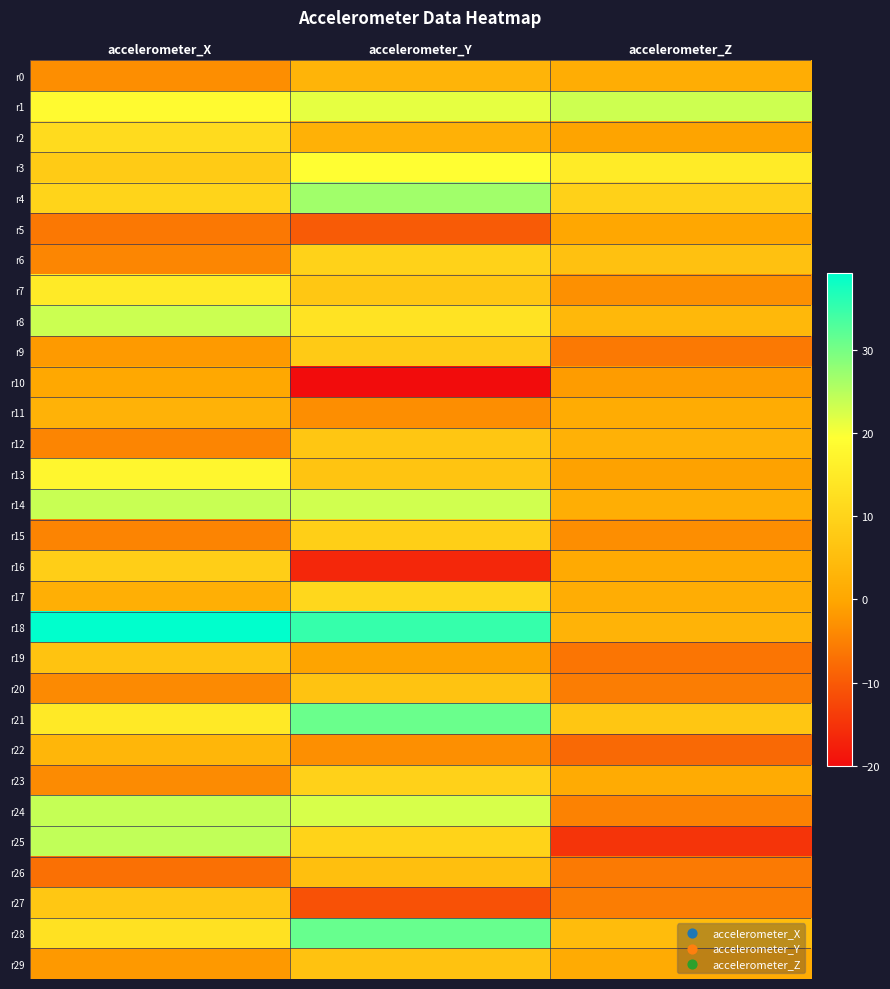

Reading left to right, transcribe all the data shown in this chart.

r0: accelerometer_X=-3.2	accelerometer_Y=3.0	accelerometer_Z=1.5
r1: accelerometer_X=18.4	accelerometer_Y=21.3	accelerometer_Z=23.3
r2: accelerometer_X=11.5	accelerometer_Y=2.2	accelerometer_Z=-0.5
r3: accelerometer_X=8.0	accelerometer_Y=19.3	accelerometer_Z=15.0
r4: accelerometer_X=9.9	accelerometer_Y=26.7	accelerometer_Z=9.3
r5: accelerometer_X=-6.1	accelerometer_Y=-9.8	accelerometer_Z=0.1
r6: accelerometer_X=-4.4	accelerometer_Y=9.6	accelerometer_Z=5.9
r7: accelerometer_X=14.8	accelerometer_Y=7.2	accelerometer_Z=-2.9
r8: accelerometer_X=23.4	accelerometer_Y=13.4	accelerometer_Z=3.8
r9: accelerometer_X=-1.7	accelerometer_Y=7.9	accelerometer_Z=-6.0
r10: accelerometer_X=0.3	accelerometer_Y=-20.1	accelerometer_Z=-1.5
r11: accelerometer_X=2.6	accelerometer_Y=-3.2	accelerometer_Z=1.2
r12: accelerometer_X=-4.5	accelerometer_Y=6.9	accelerometer_Z=2.3
r13: accelerometer_X=17.6	accelerometer_Y=6.5	accelerometer_Z=-0.6
r14: accelerometer_X=23.6	accelerometer_Y=23.0	accelerometer_Z=1.6
r15: accelerometer_X=-4.6	accelerometer_Y=8.9	accelerometer_Z=-3.3
r16: accelerometer_X=8.7	accelerometer_Y=-16.5	accelerometer_Z=0.8
r17: accelerometer_X=1.7	accelerometer_Y=10.8	accelerometer_Z=1.4
r18: accelerometer_X=39.2	accelerometer_Y=35.0	accelerometer_Z=2.8
r19: accelerometer_X=6.3	accelerometer_Y=-0.4	accelerometer_Z=-6.5
r20: accelerometer_X=-3.8	accelerometer_Y=6.4	accelerometer_Z=-5.5
r21: accelerometer_X=14.6	accelerometer_Y=30.9	accelerometer_Z=6.9
r22: accelerometer_X=3.4	accelerometer_Y=-3.1	accelerometer_Z=-8.1
r23: accelerometer_X=-3.7	accelerometer_Y=9.3	accelerometer_Z=1.0
r24: accelerometer_X=23.9	accelerometer_Y=22.4	accelerometer_Z=-4.8
r25: accelerometer_X=24.2	accelerometer_Y=9.8	accelerometer_Z=-15.0
r26: accelerometer_X=-7.1	accelerometer_Y=5.3	accelerometer_Z=-5.9
r27: accelerometer_X=7.2	accelerometer_Y=-11.1	accelerometer_Z=-5.4
r28: accelerometer_X=12.9	accelerometer_Y=31.2	accelerometer_Z=4.7
r29: accelerometer_X=-1.9	accelerometer_Y=6.0	accelerometer_Z=1.0